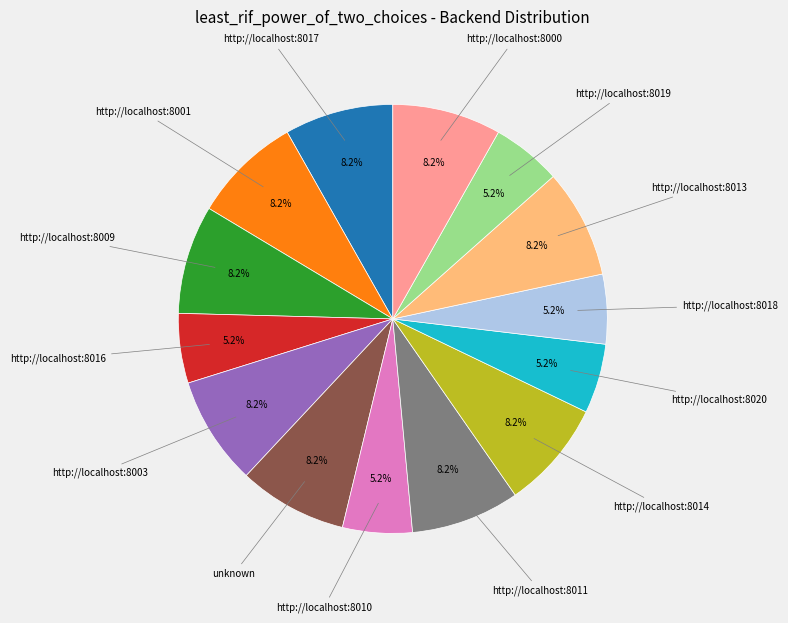

Does any single category account for the majority?

No